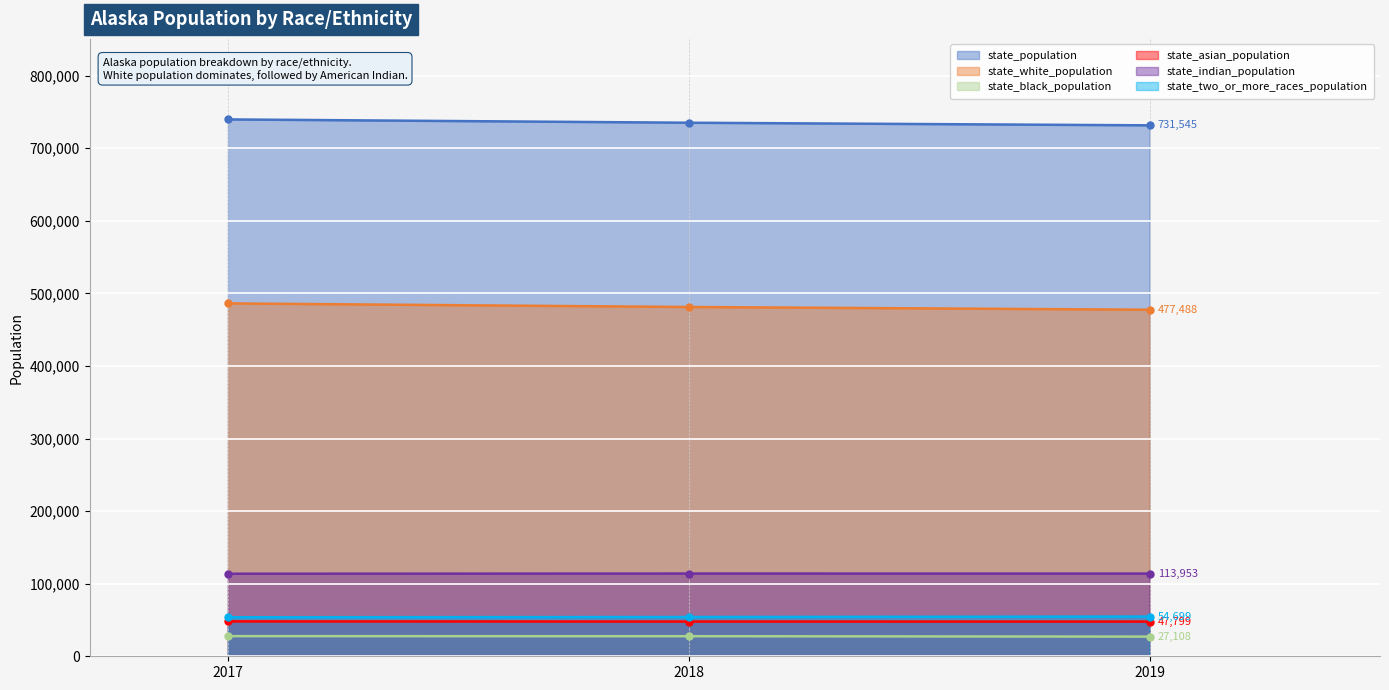

How many lines are shown in the chart?

6